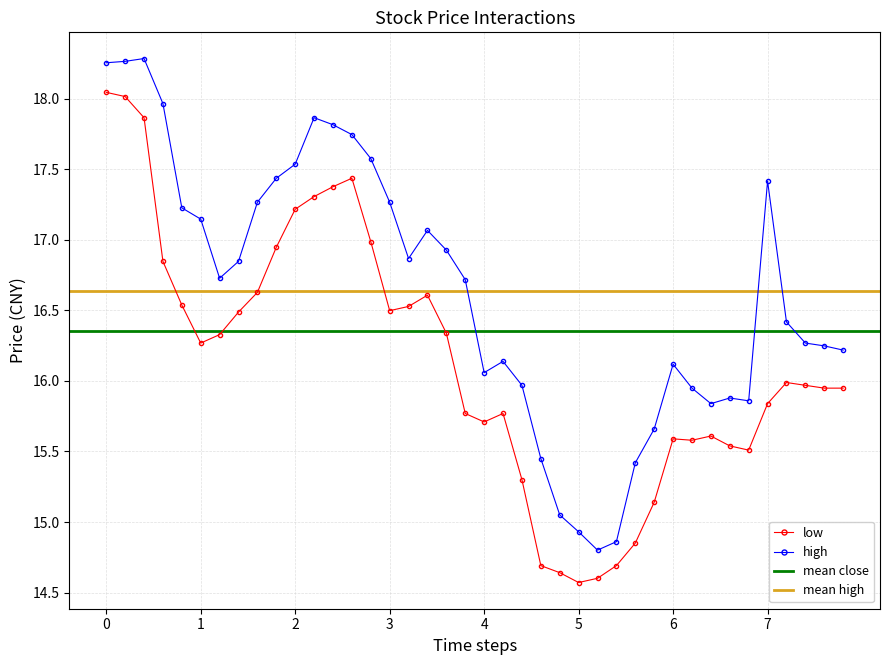

Is the value of low at 5 greater than the value of high at 0?

No